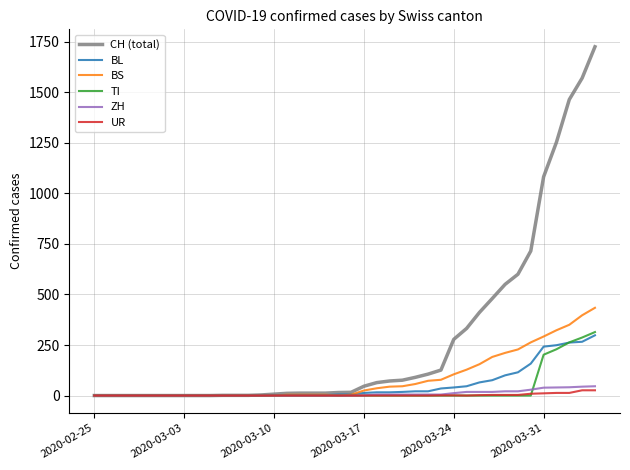

What are all the series names shown in the legend?

CH (total), BL, BS, TI, ZH, UR